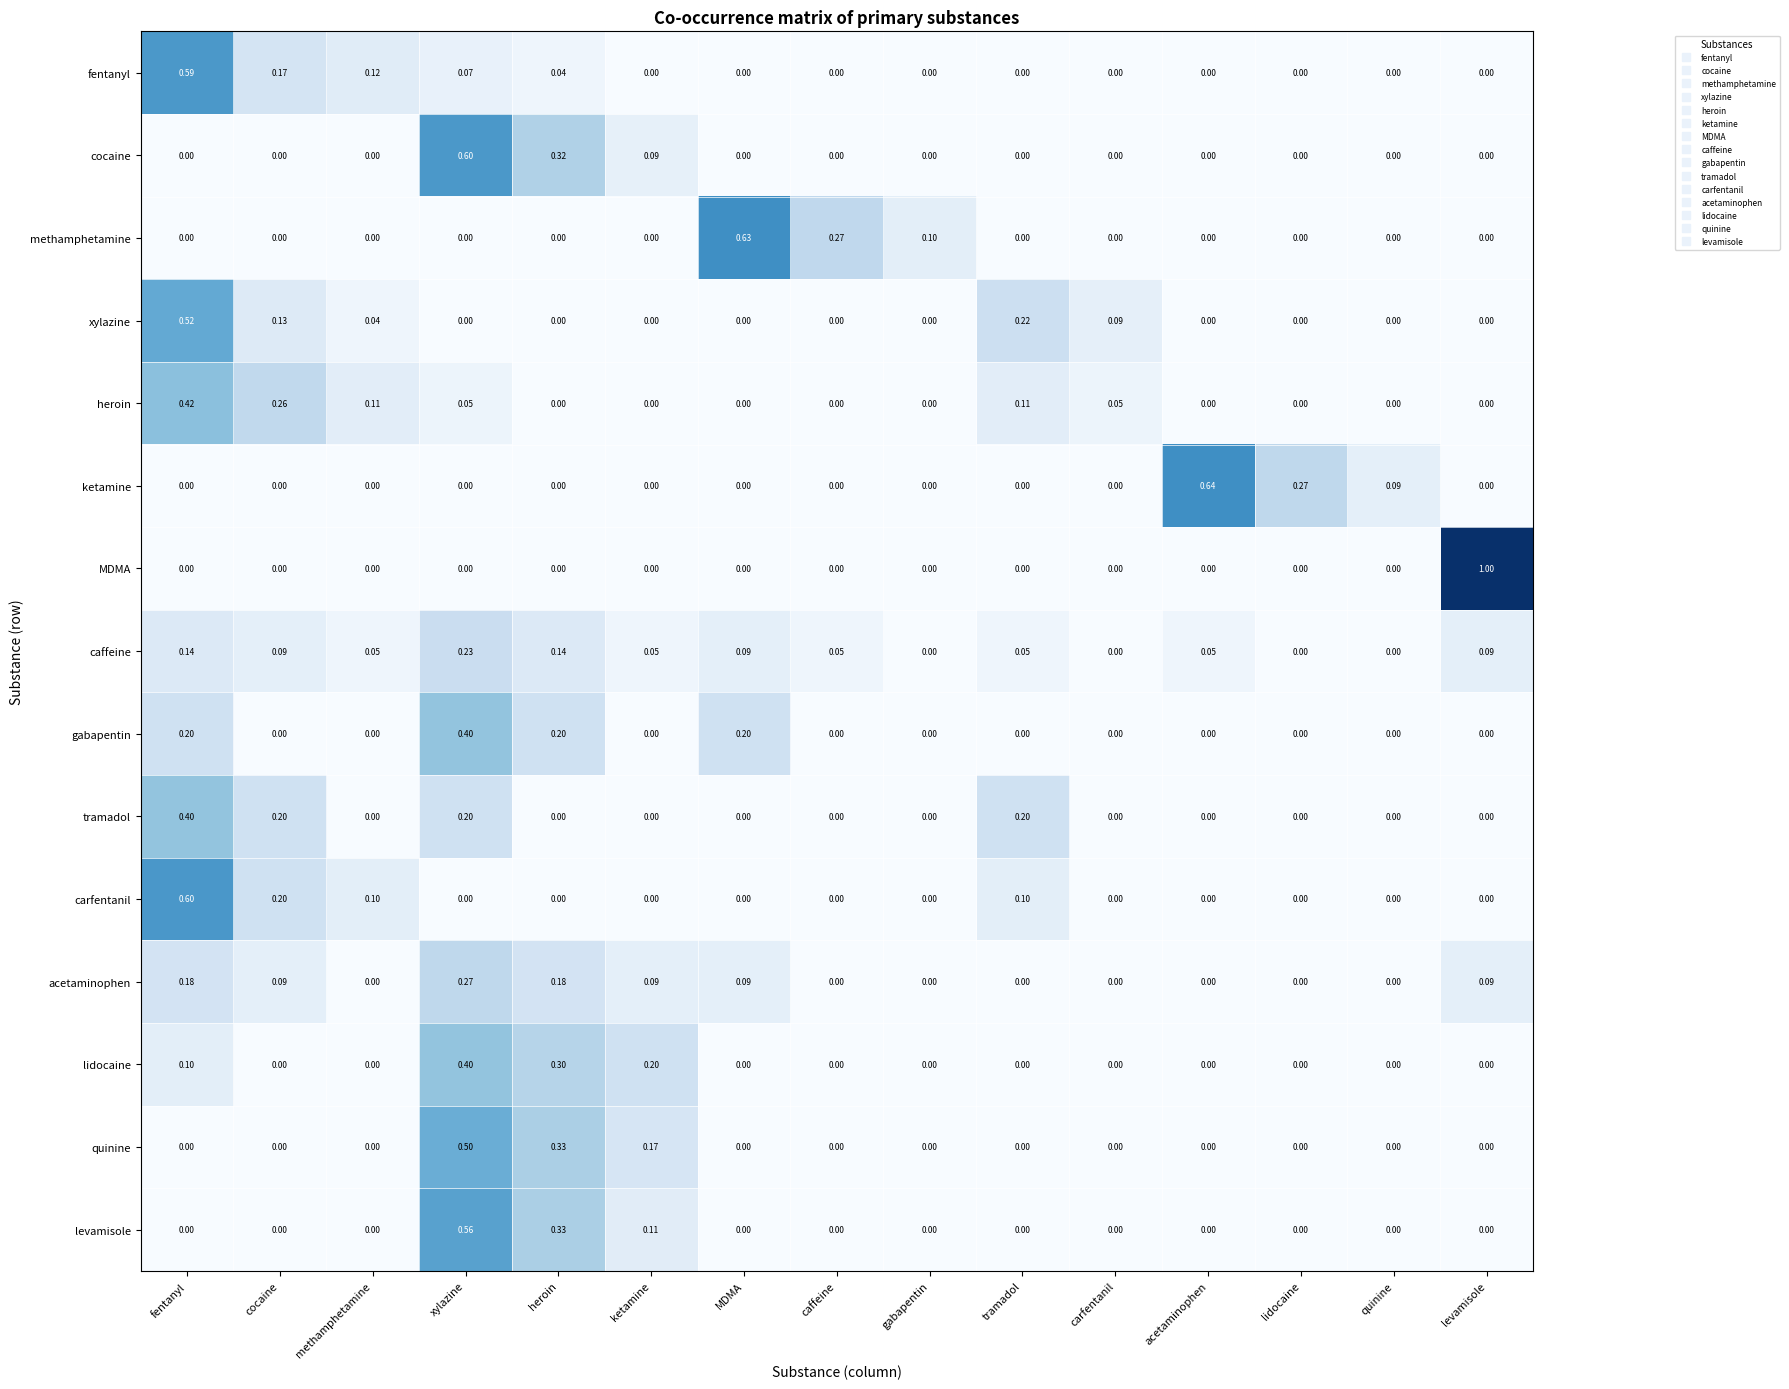

What is the total value across all series at heroin?

1.8